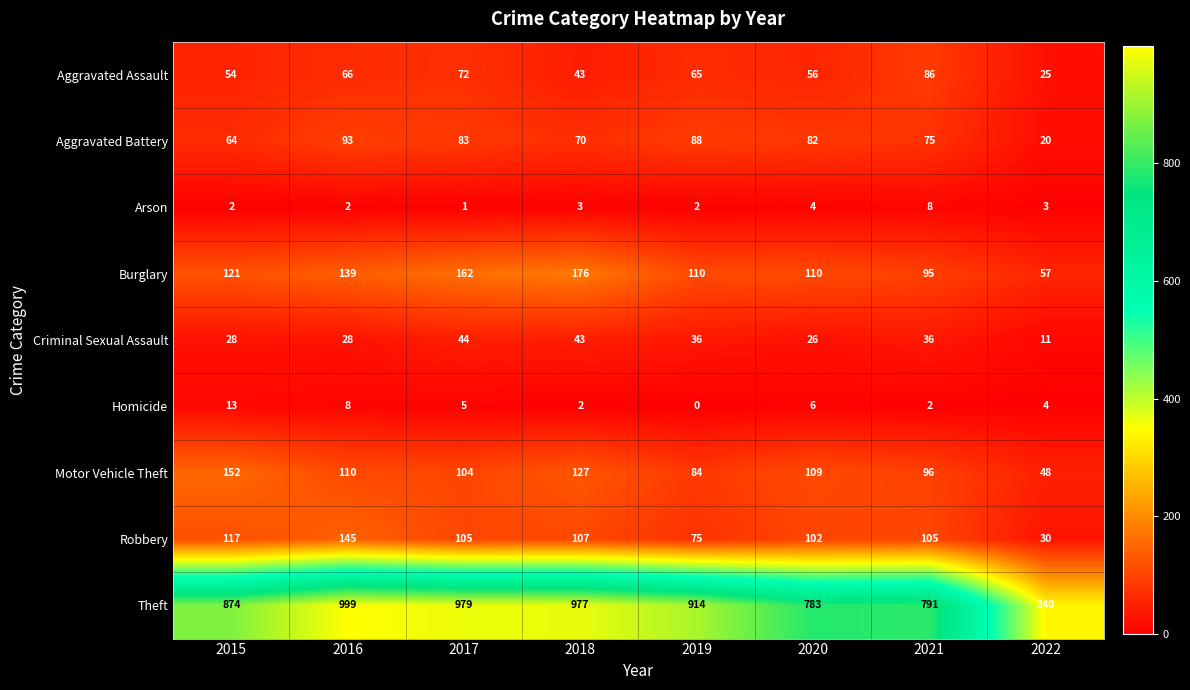

Which category has the highest value in the Arson series?

2021